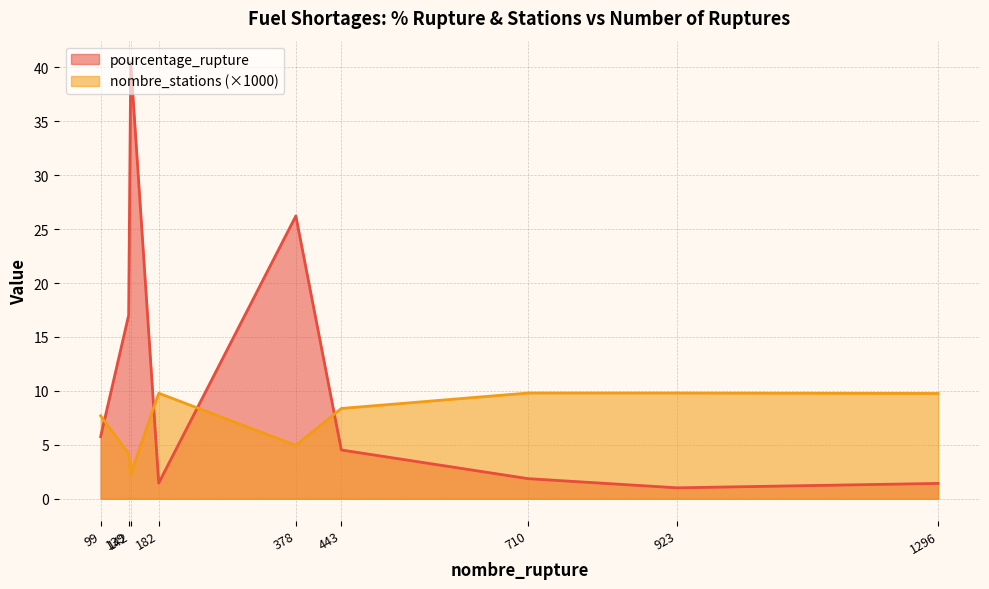

What is the value of the nombre_stations point at the 4th from the left?

9.8